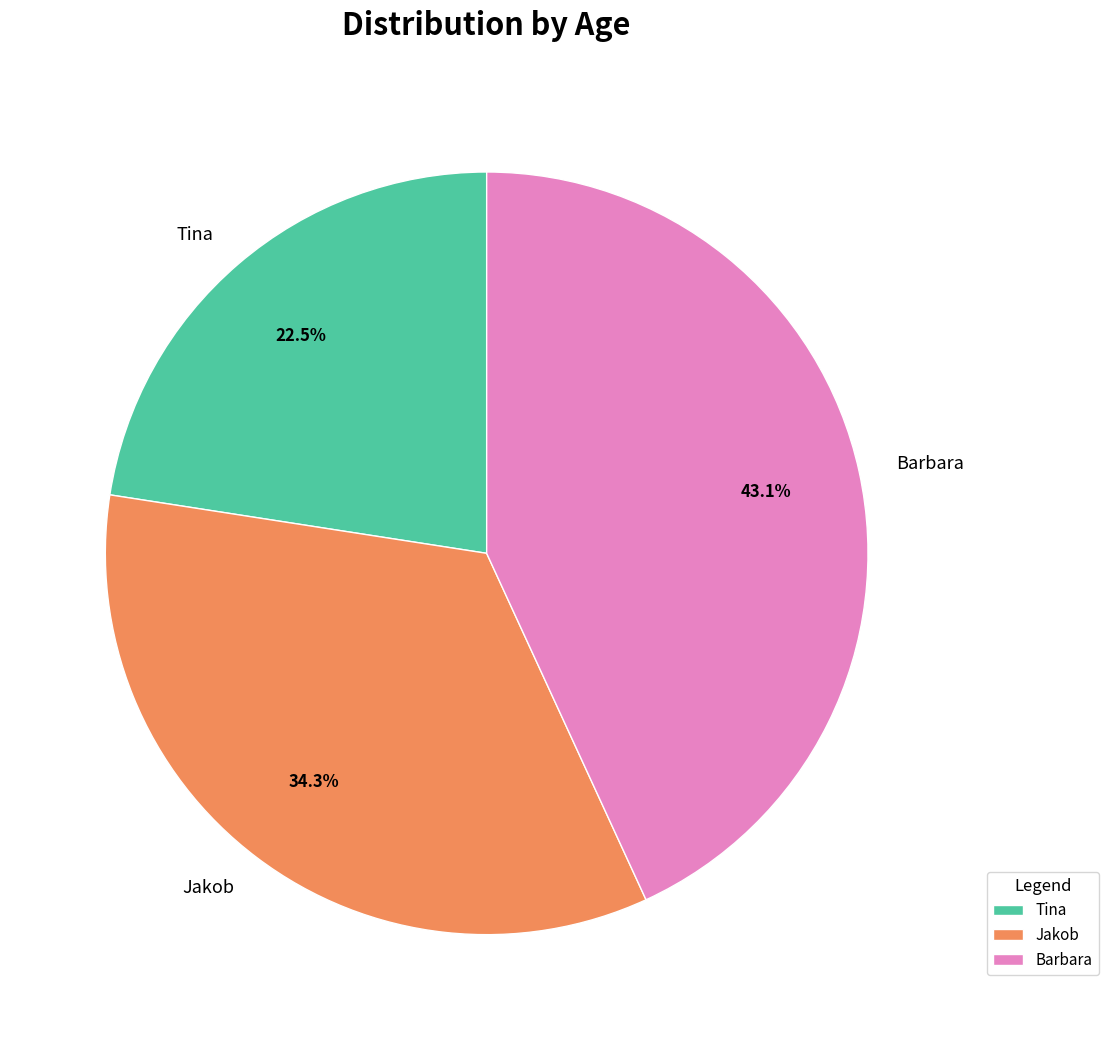

What percentage is the Jakob slice, to the nearest percent?

34%